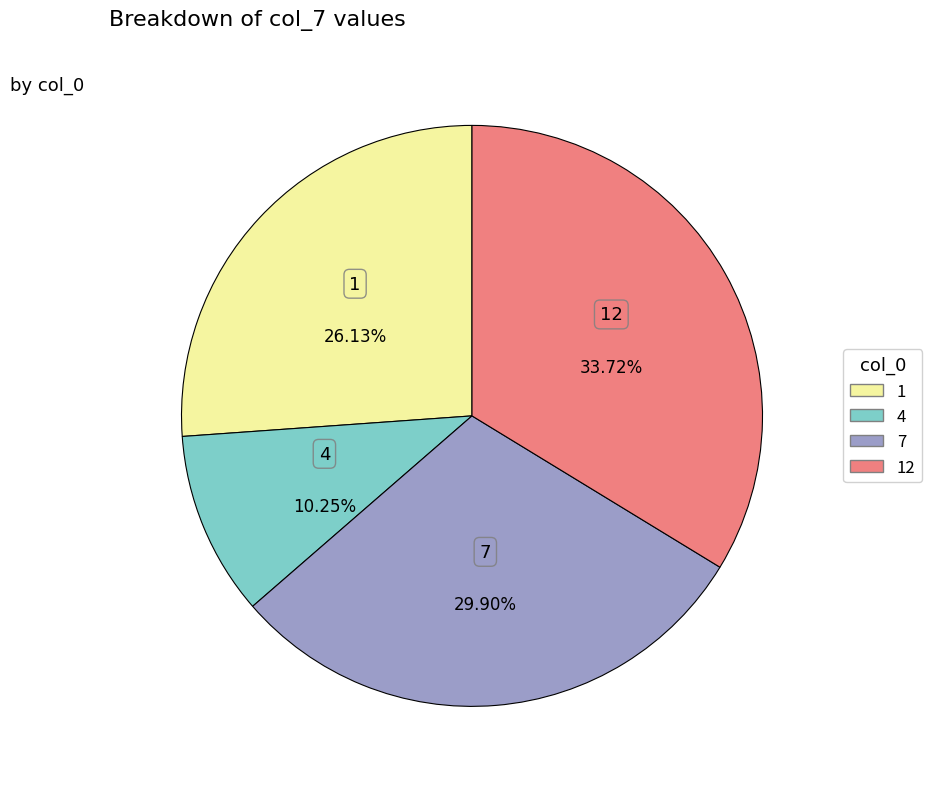

True or false: 4 accounts for 20% of the total.

False